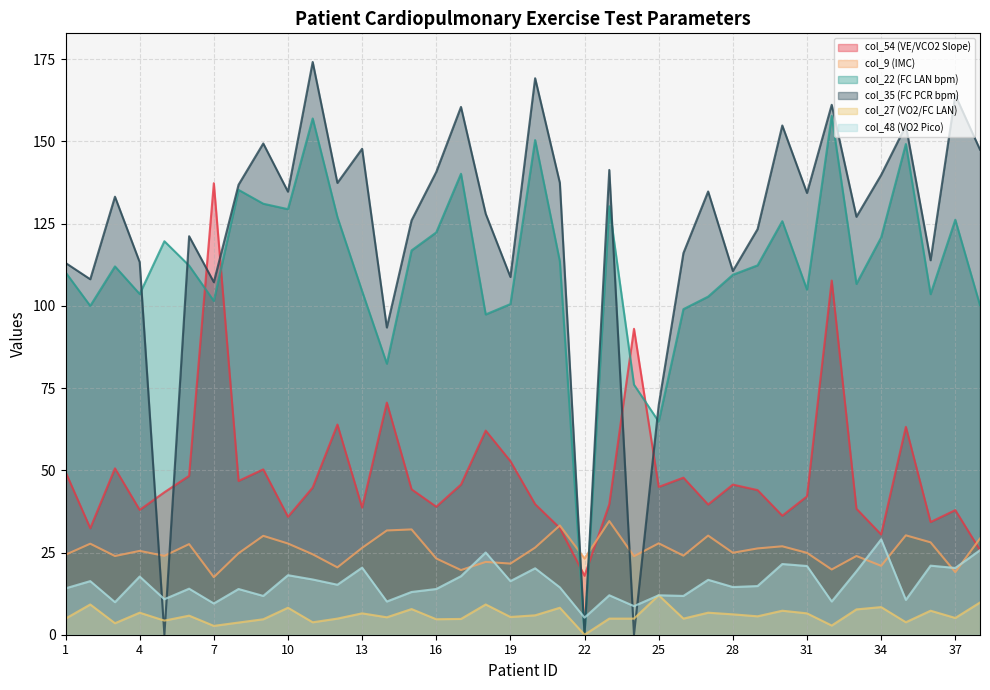

What is the difference between the maximum and second lowest values in the col_48 (VO2 Pico) series?

20.3